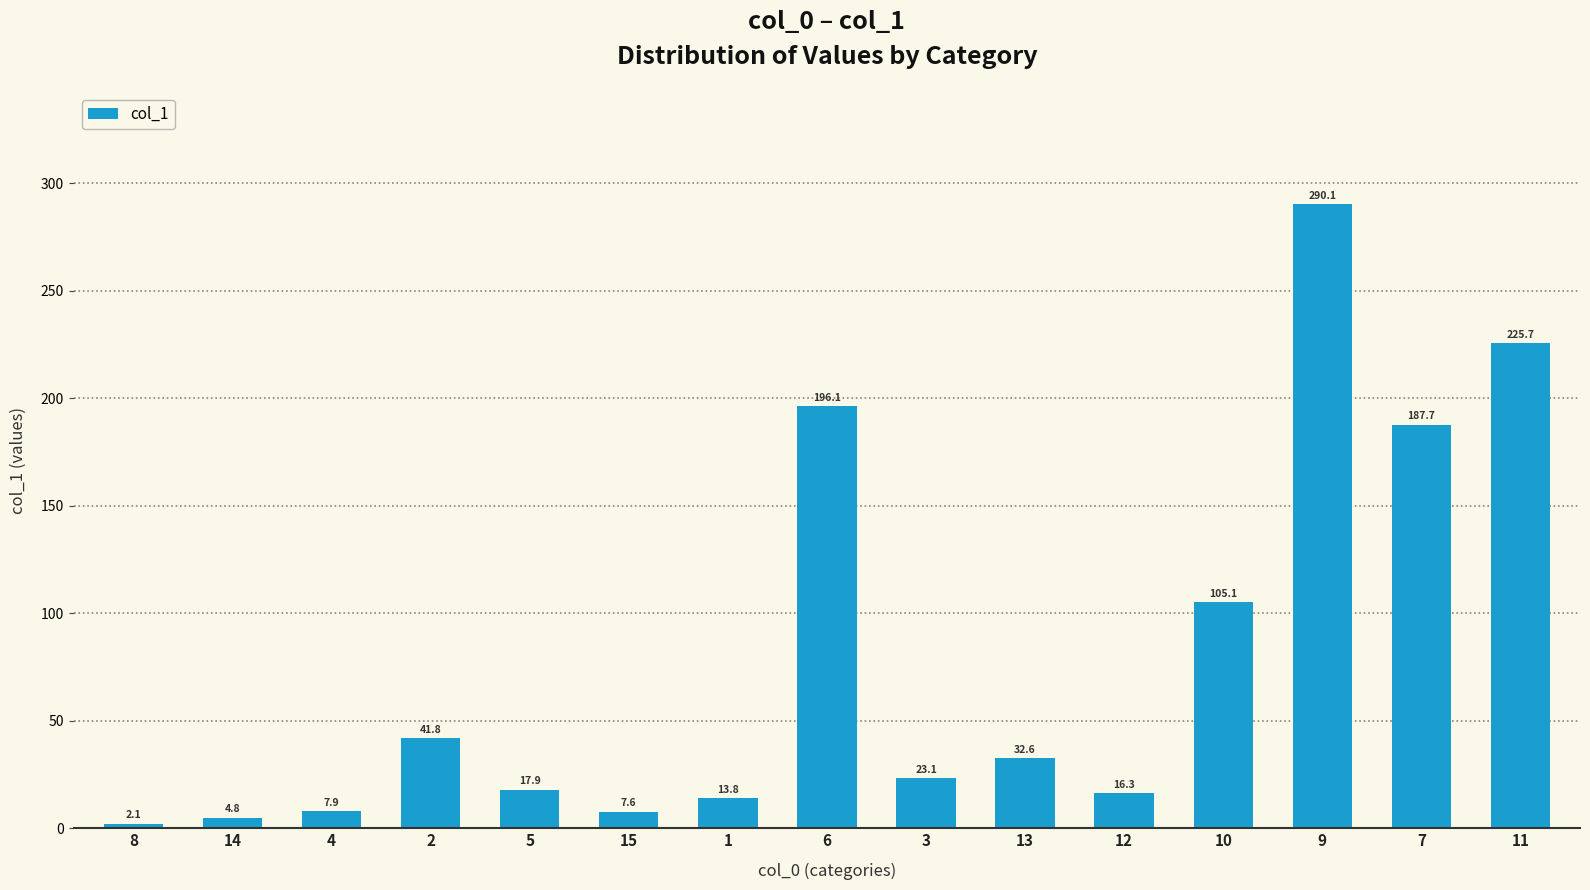

What is the value of the 4th bar from the left?

41.8